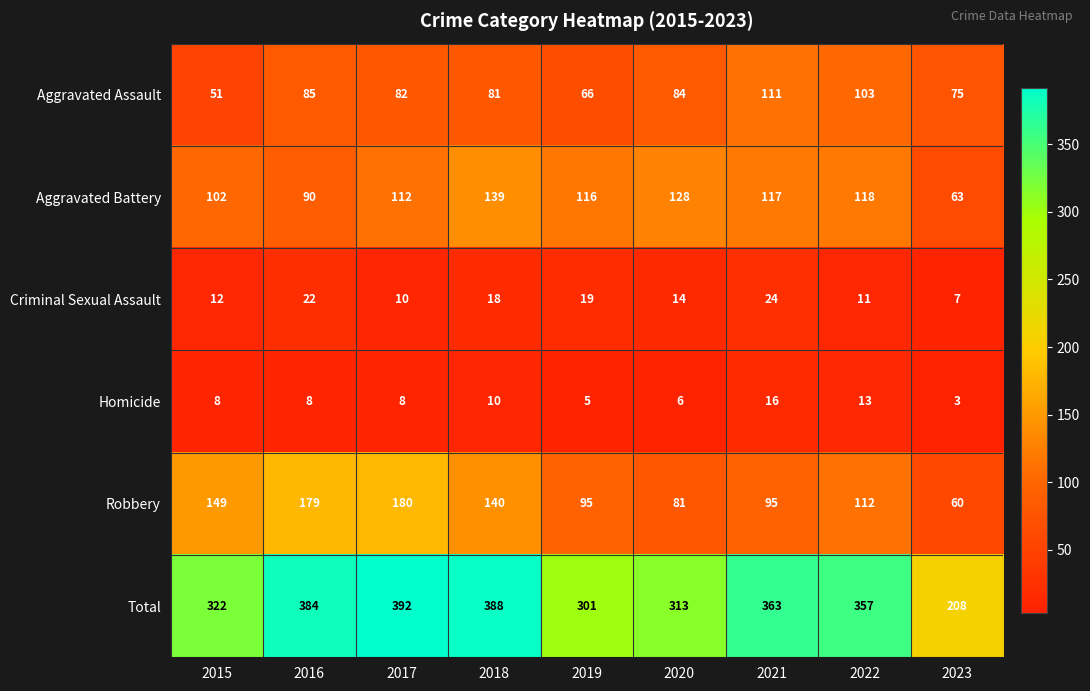

What is the maximum value shown in the chart?

392